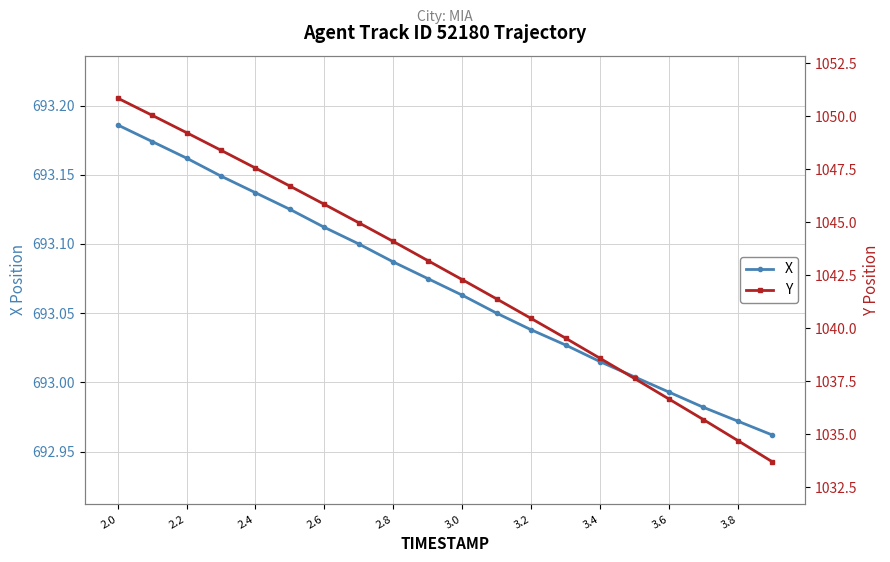

Which category has the highest value in the X series?

2.0